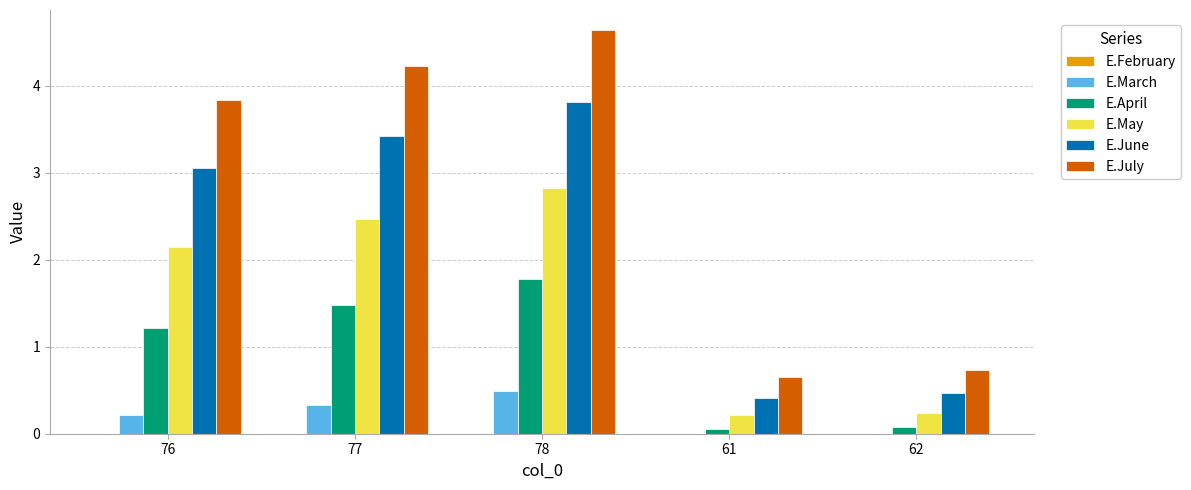

Is it true that E.March equals 0.0 at 62?

True